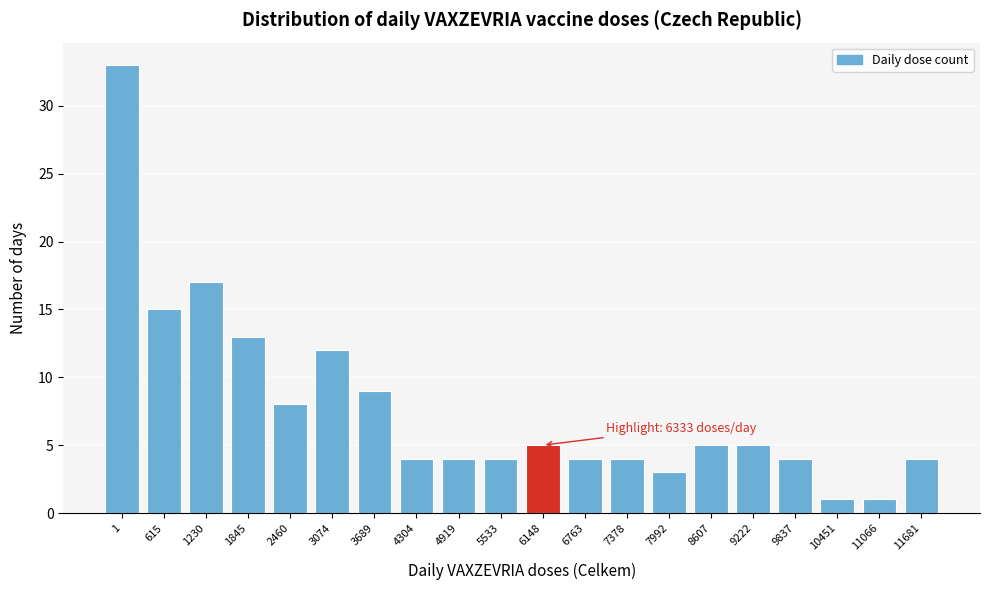

Reading left to right, list all the values displayed in this chart.

33	15	17	13	8	12	9	4	4	4	5	4	4	3	5	5	4	1	1	4